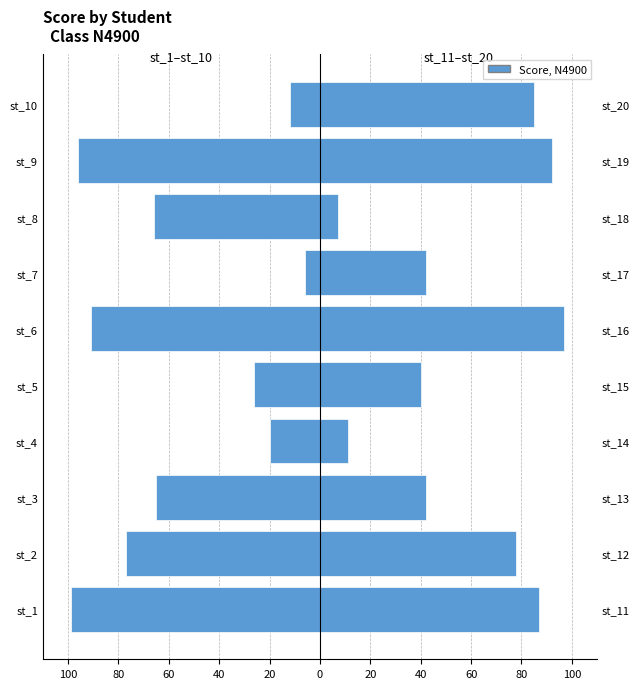

What is the change in value from st_7 to st_10?

-6